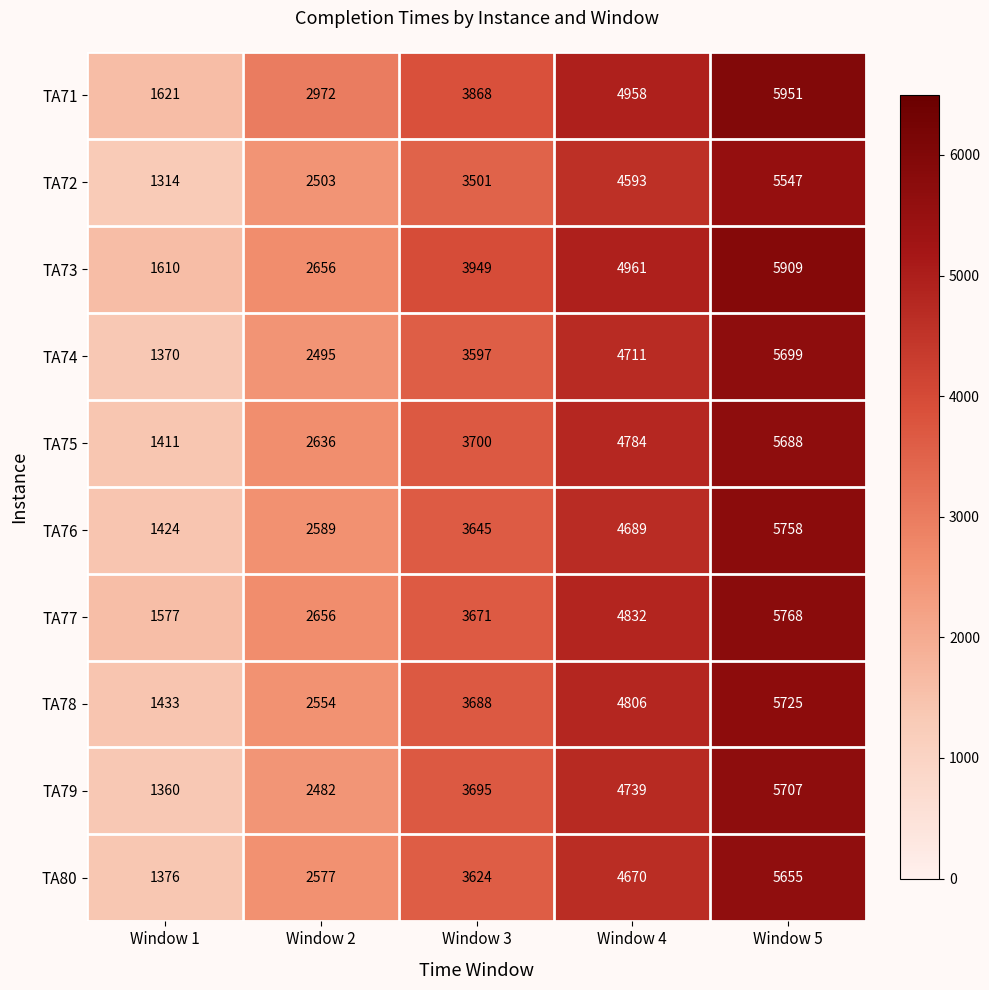

Which label corresponds to the smallest value in the chart?

Window 1